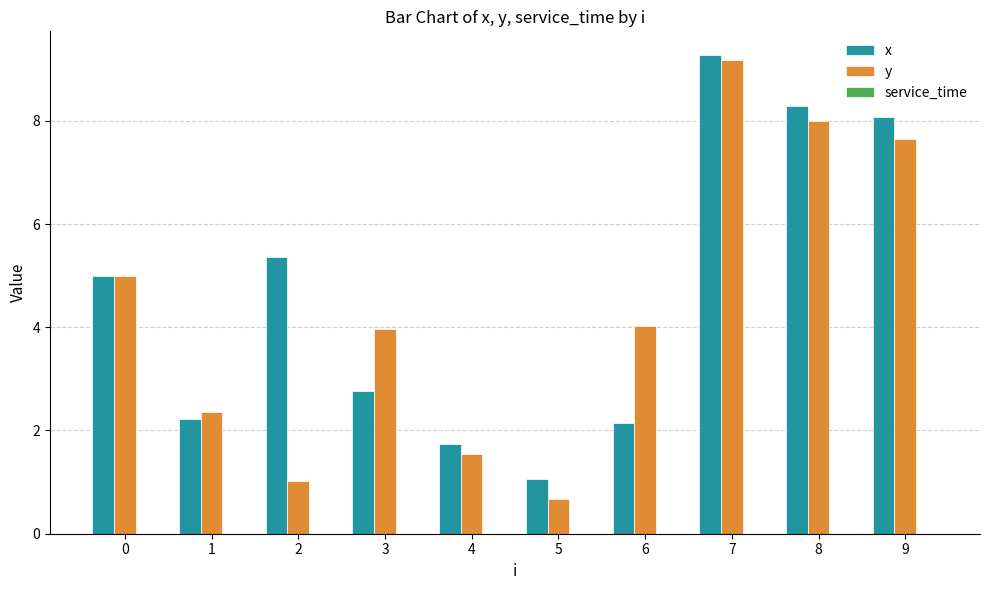

At how many categories does at least one series exceed 2?

8